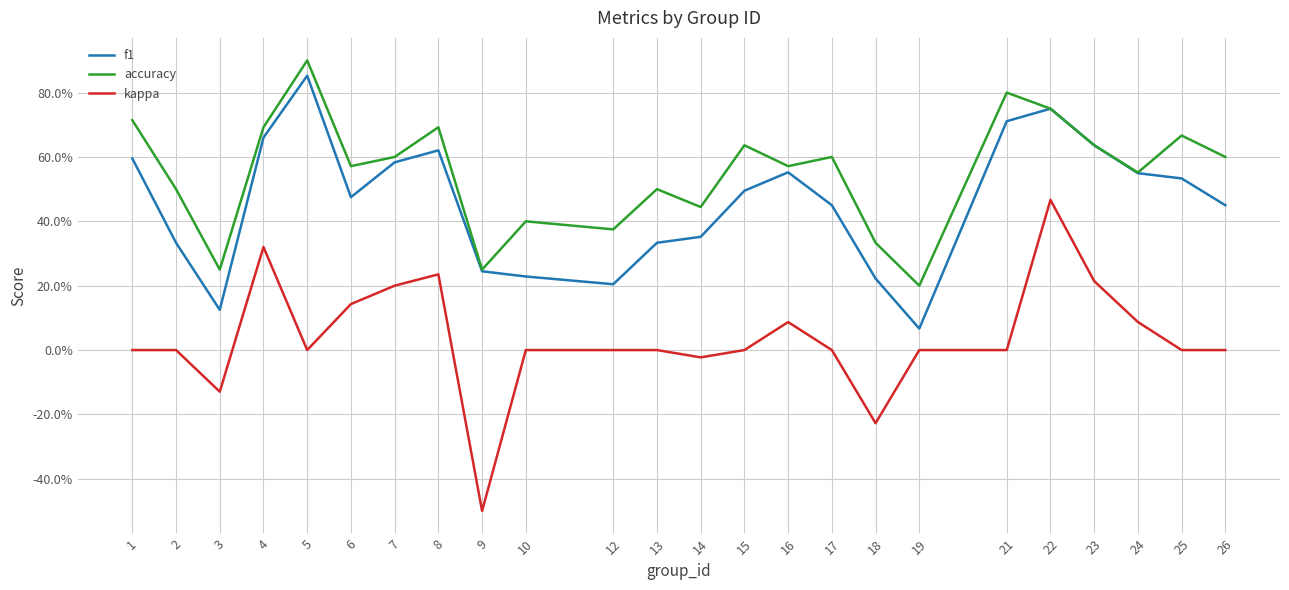

Does the chart have visible grid lines?

Yes